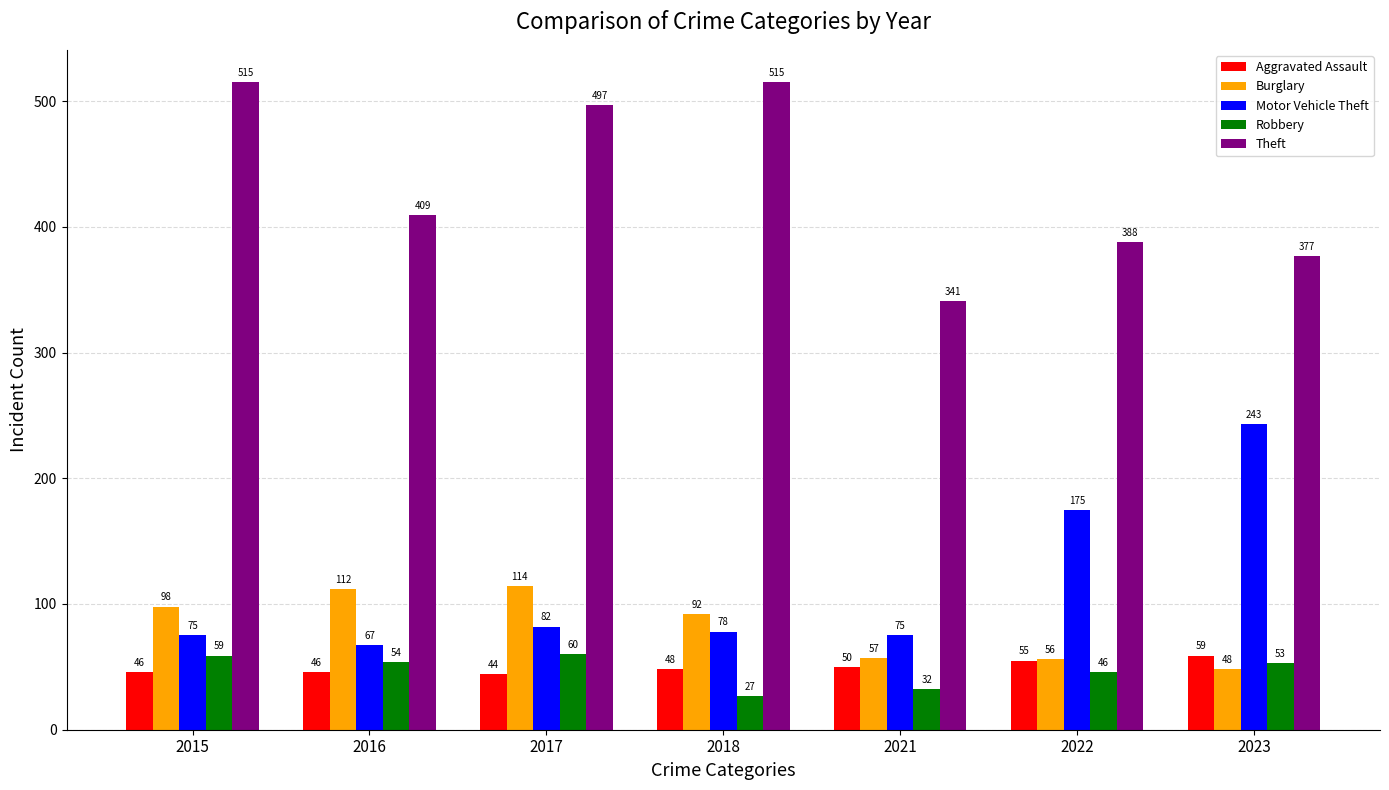

What is the spread (max minus min) of values at 2023?

329